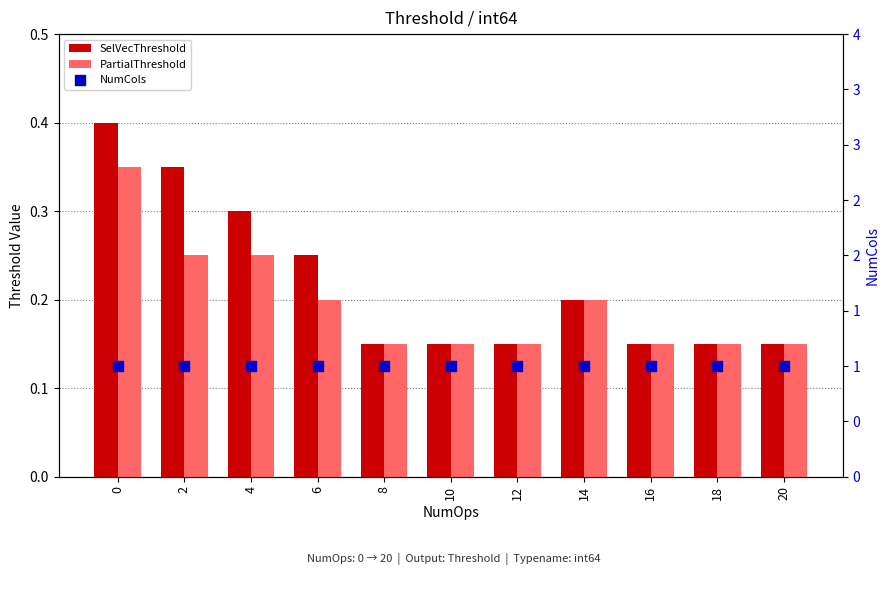

What are all the series names shown in the legend?

SelVecThreshold, PartialThreshold, NumCols